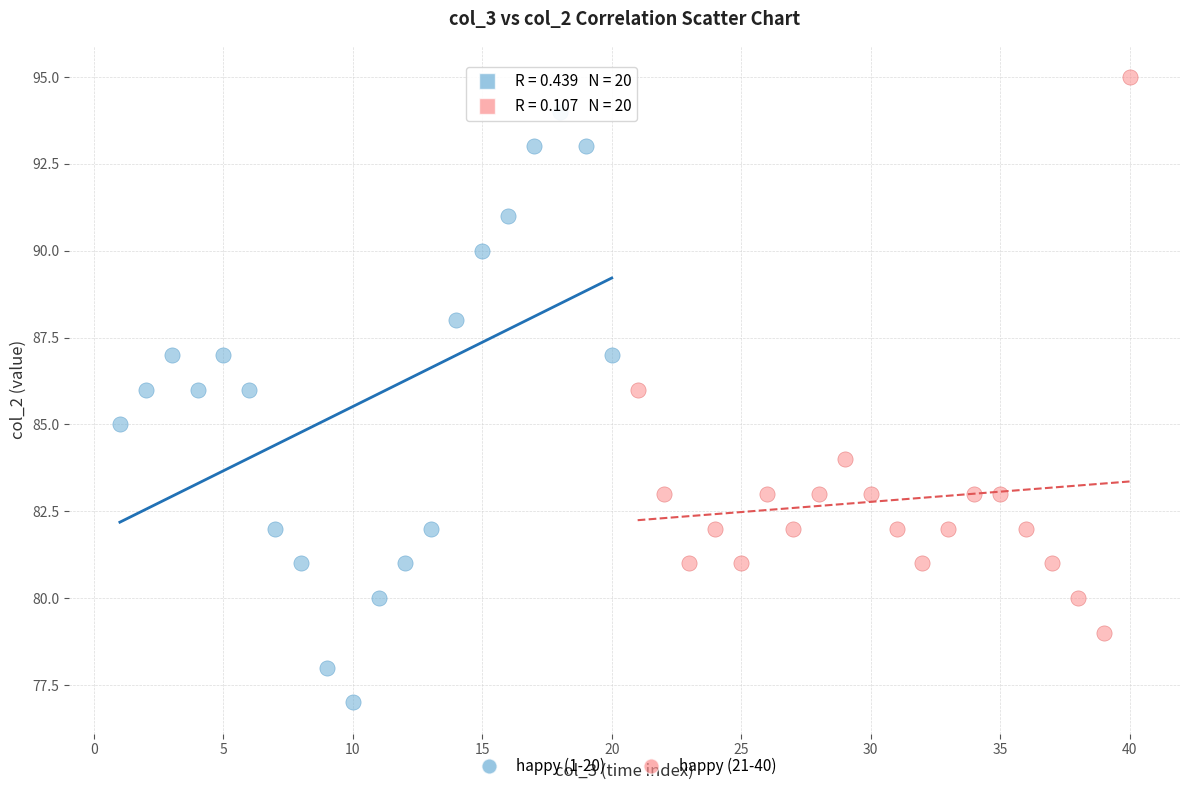

Which series reaches the minimum Y coordinate?

happy (1-20)